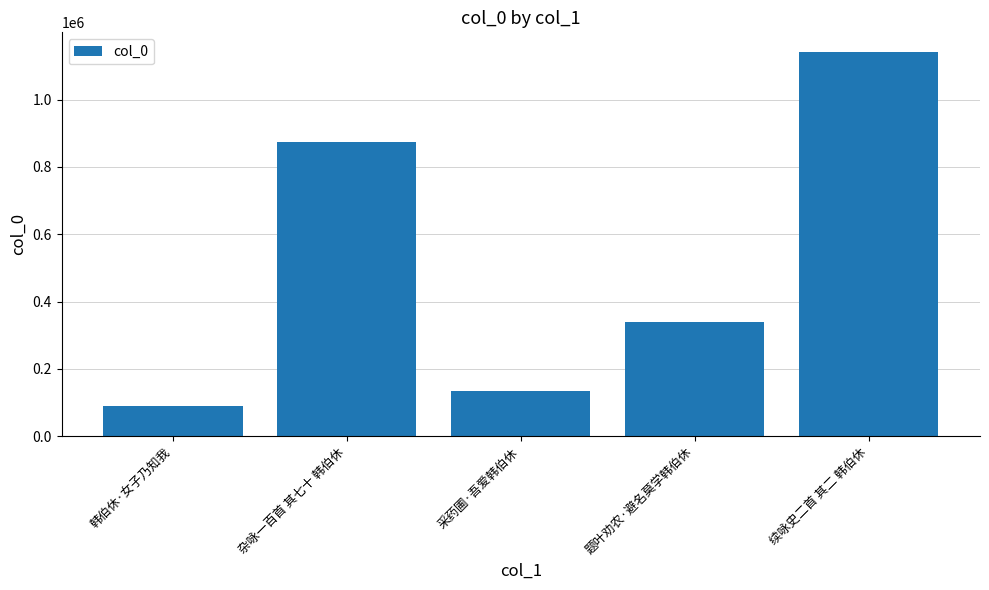

At which category does the chart reach its peak across all series?

续咏史二首 其二 韩伯休